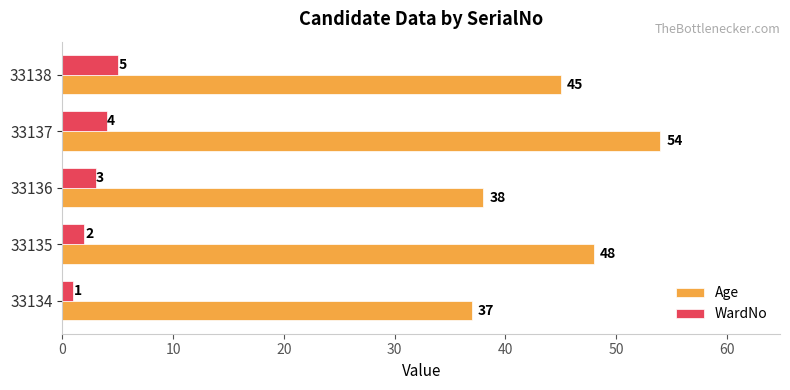

What is the difference between the Age values at 33135 and 33136?

10